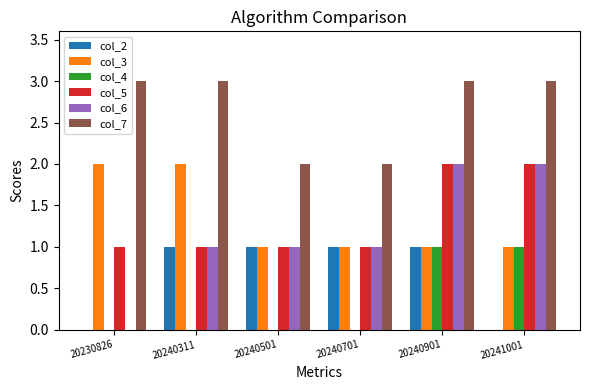

What is the difference between the col_4 values at 20240501 and 20241001?

1